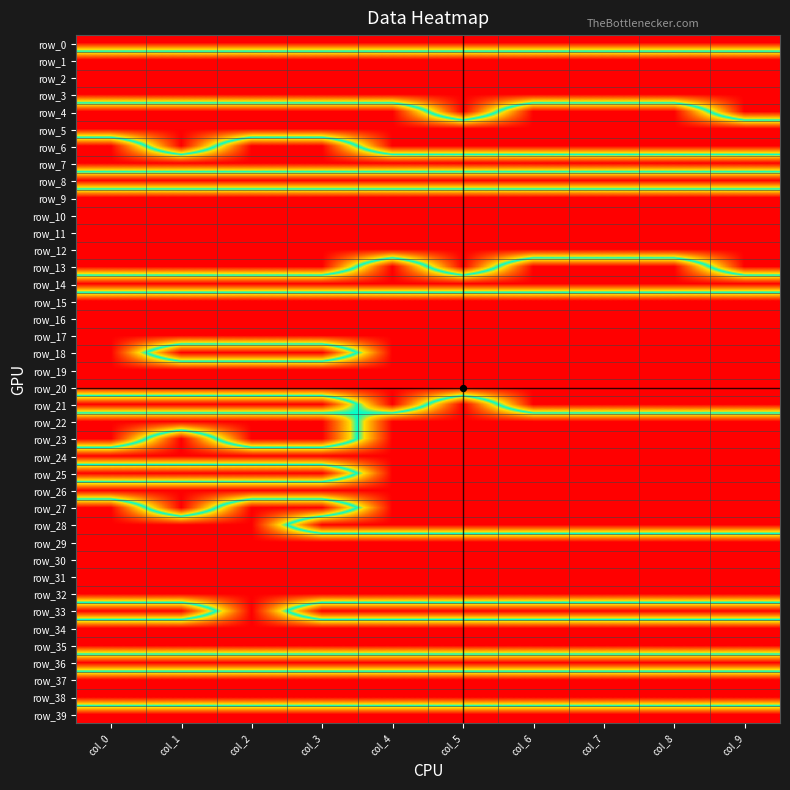

What is the sum of all row_25 values?

14